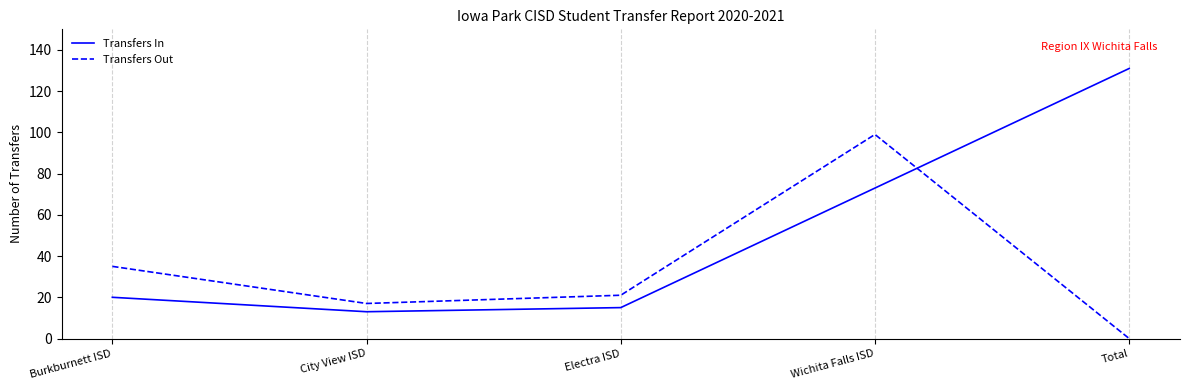

Read the Transfers In value at Wichita Falls ISD, to the nearest 5.

75